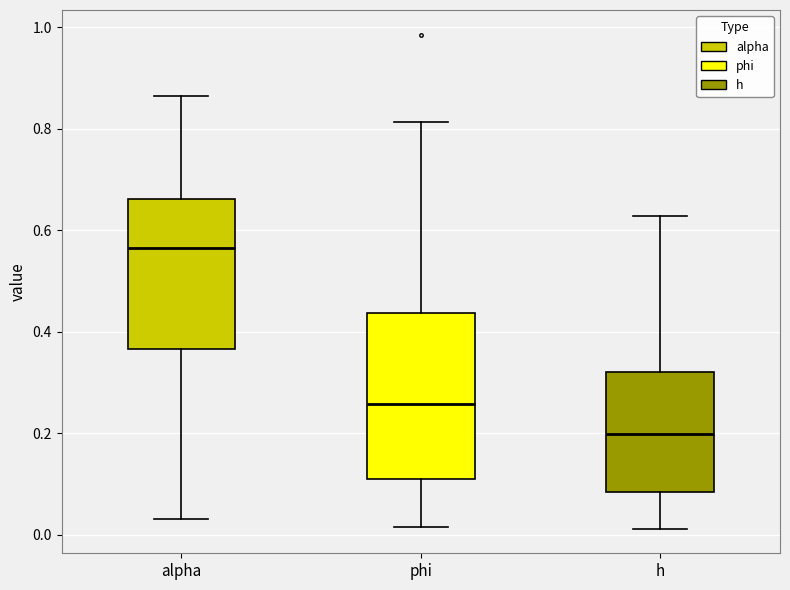

Which box is the tallest, from its lower edge to its upper edge?

phi